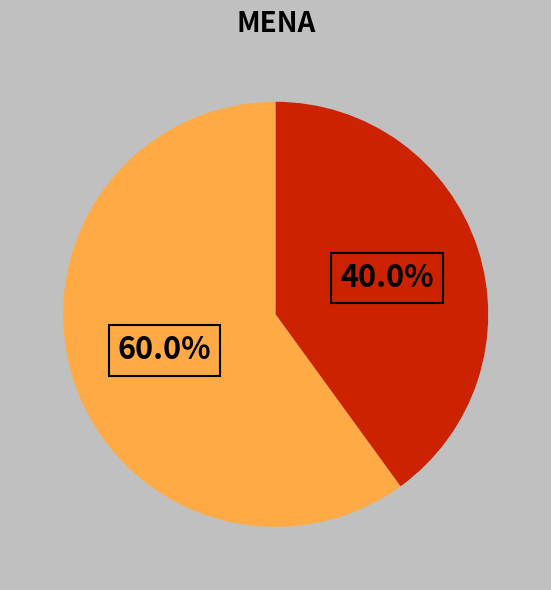

Does any single category account for the majority?

Yes